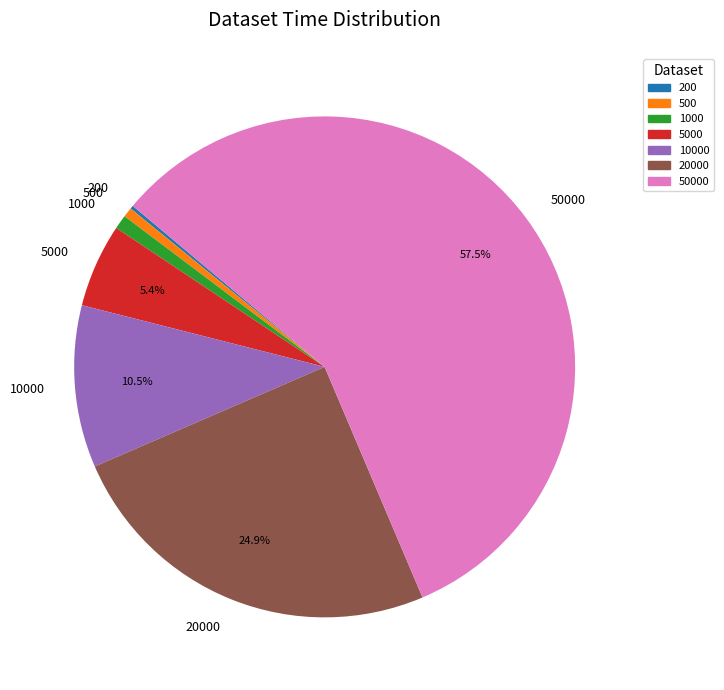

Is the sum of 5000 and 10000 greater than half?

No